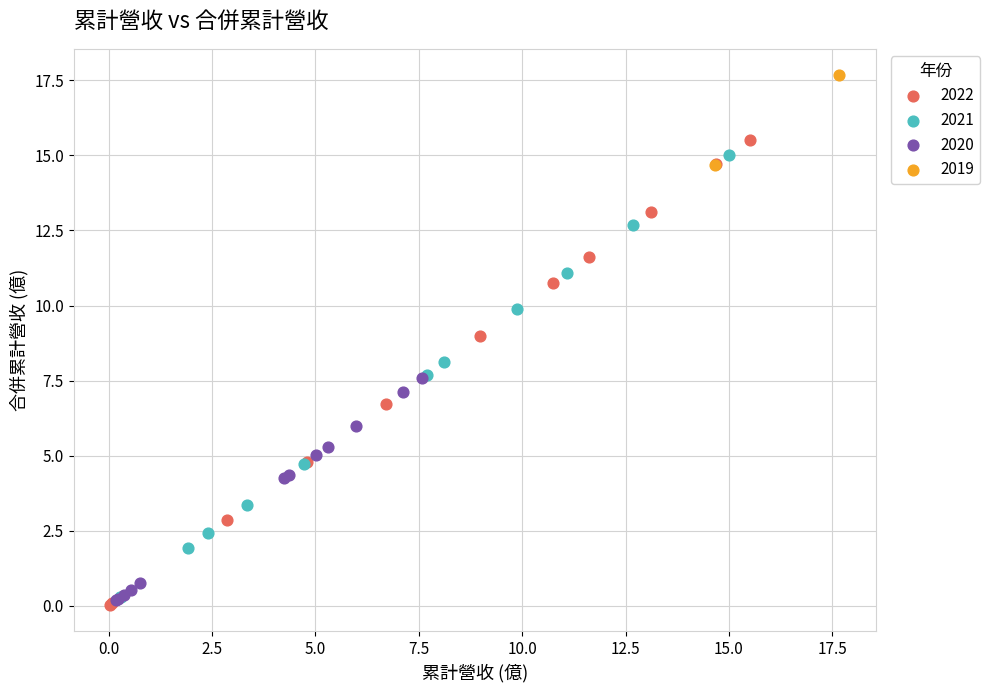

What are all the series names shown in the legend?

2022, 2021, 2020, 2019